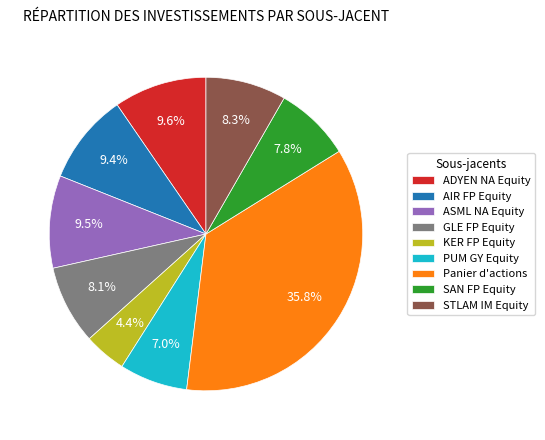

To the nearest percent, what is the average slice percentage?

11%